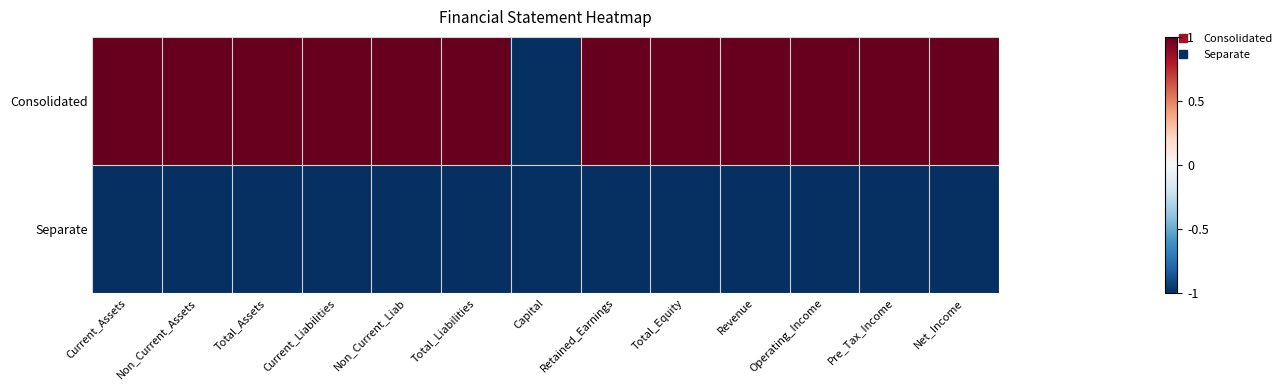

Which has a higher value, Capital or Net_Income?

Net_Income